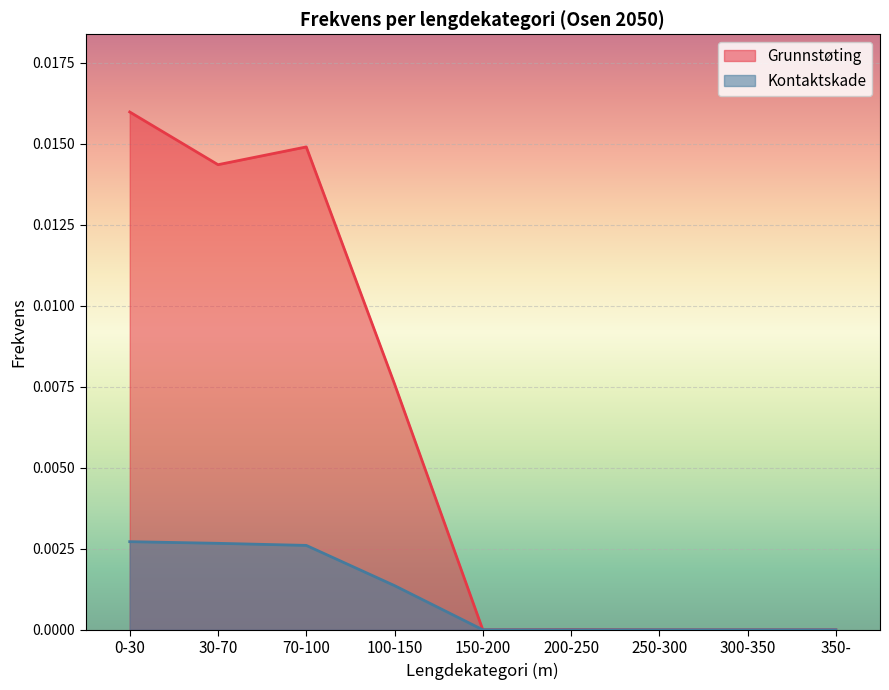

What are all the series names shown in the legend?

Grunnstøting, Kontaktskade